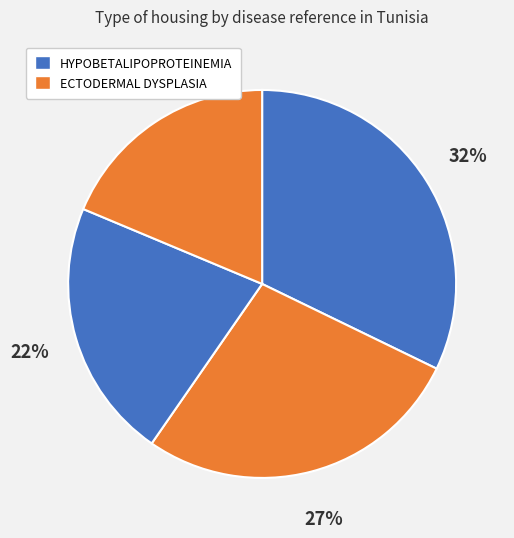

How many slices are in this pie chart?

4